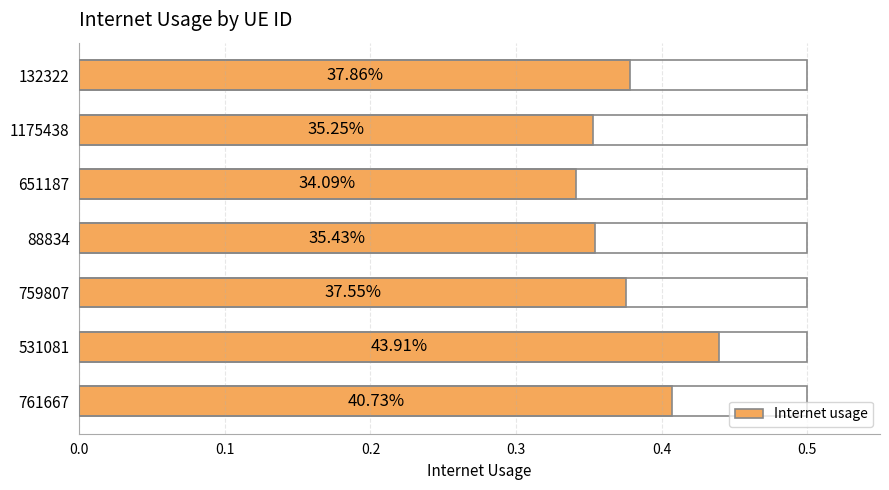

Count the values in the range 0 to 1.

7